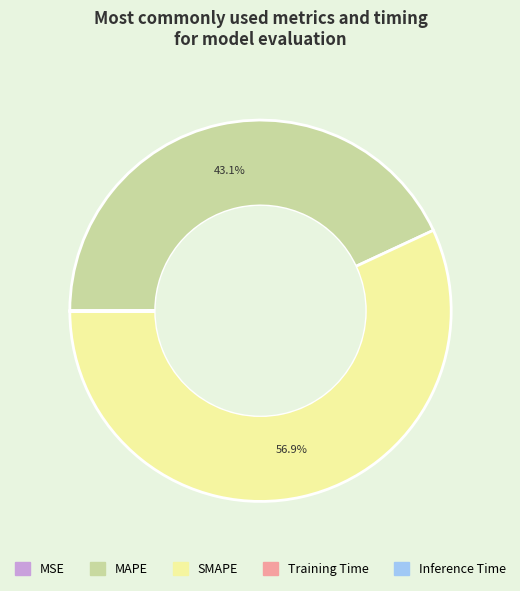

Is SMAPE the majority of the pie?

Yes